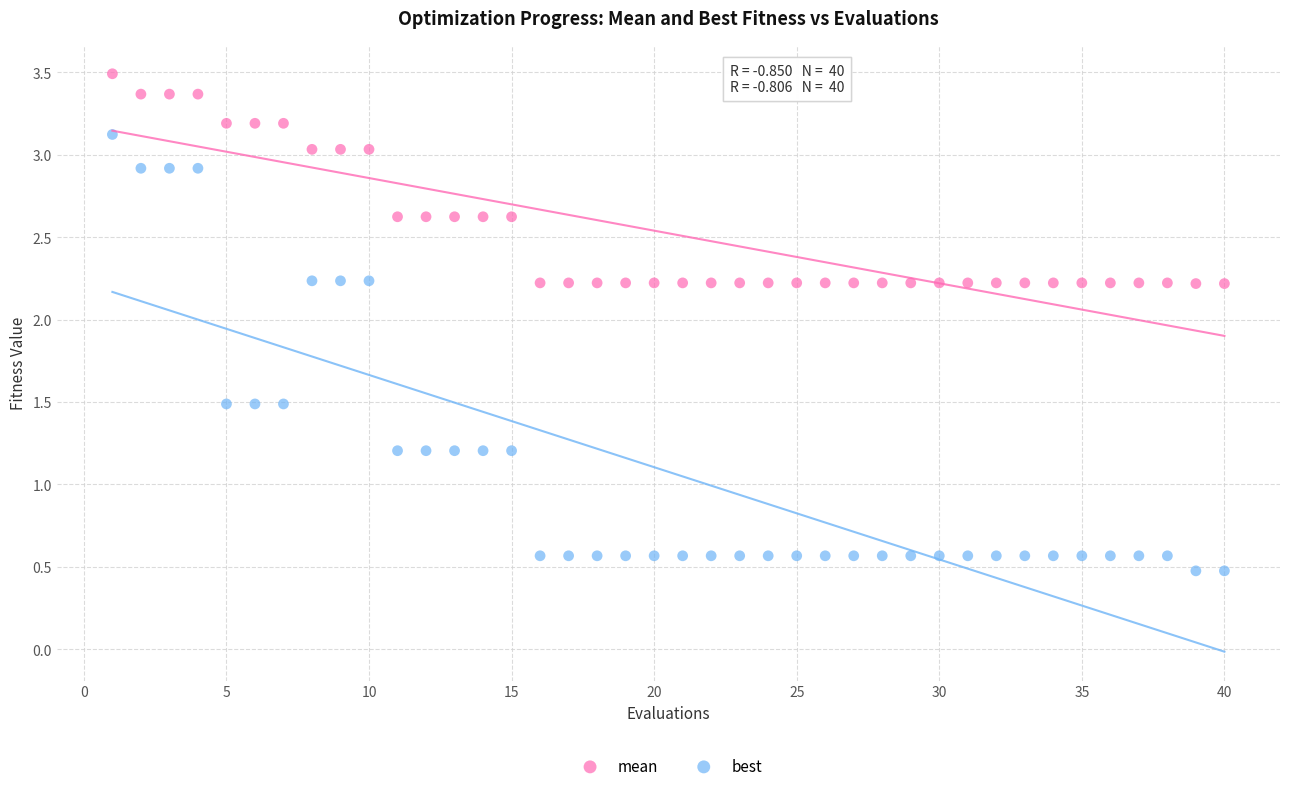

What are all the series names shown in the legend?

mean, best